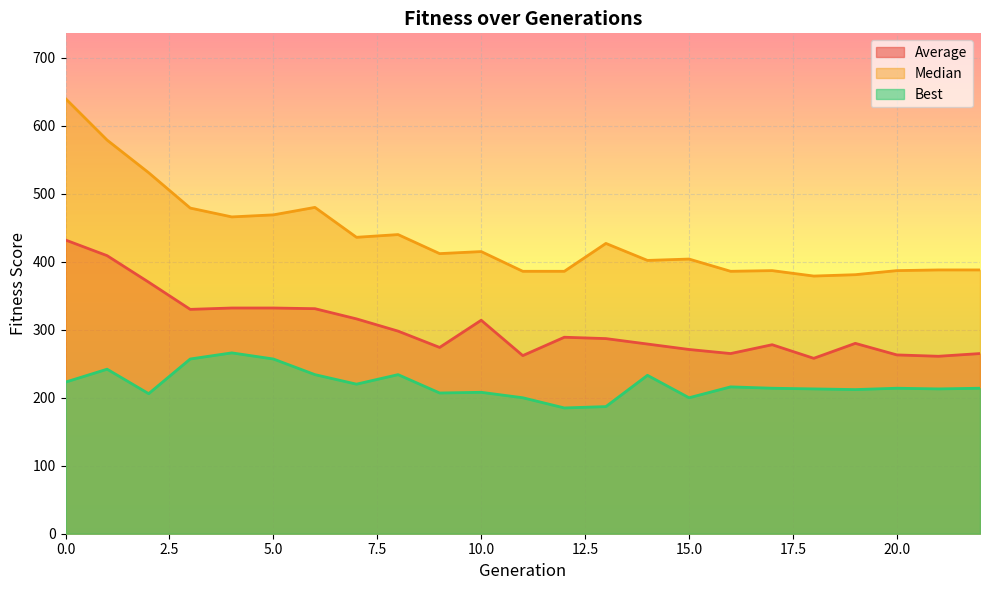

List the series in order of their overall mean, lowest first.

Best, Average, Median